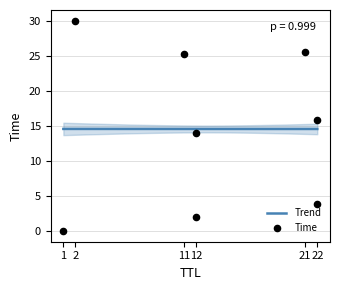

What is the minimum value for Trend?

14.6